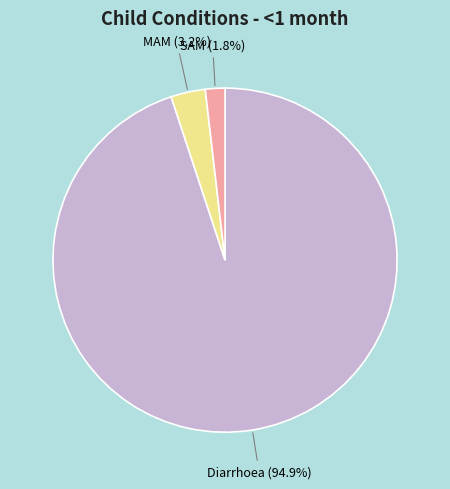

Rank the categories by value from lowest to highest.

SAM, MAM, Diarrhoea